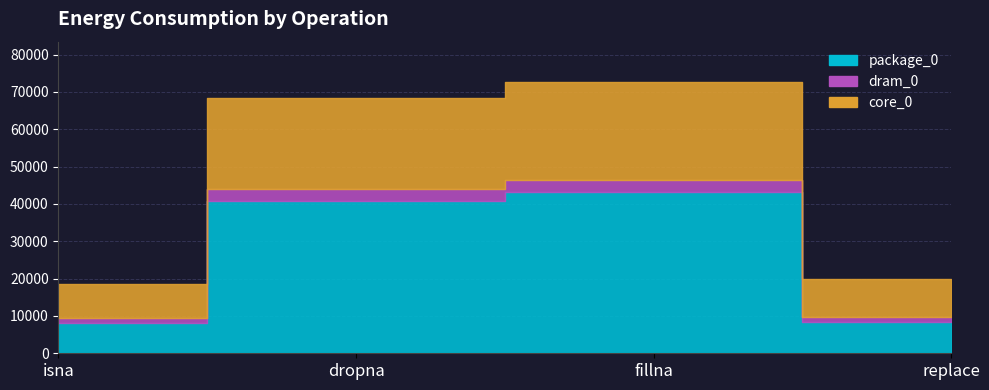

List the labels in order of package_0 value, largest first.

fillna, dropna, replace, isna